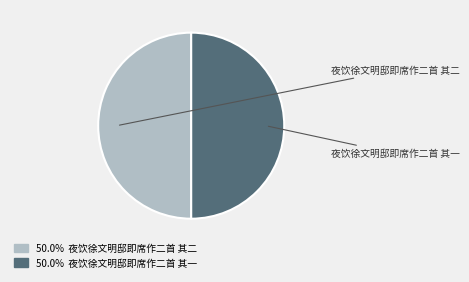

Which category has the smallest portion of the pie?

夜饮徐文明邸即席作二首 其一